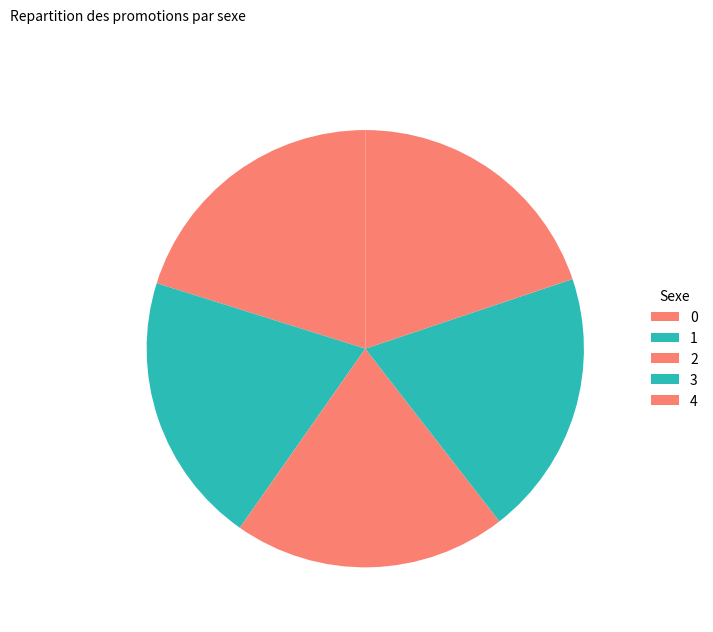

Count the number of slices in the pie.

5